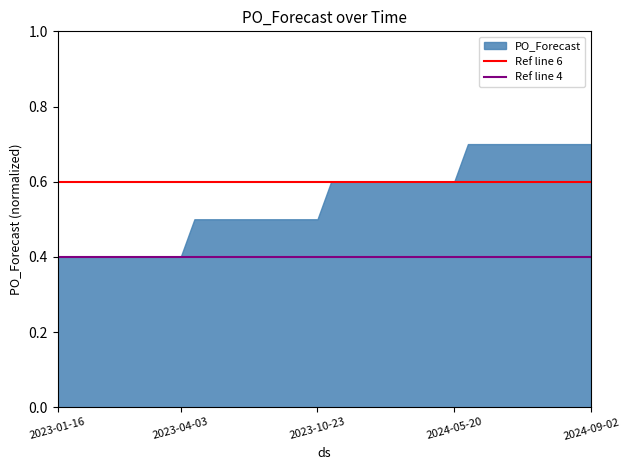

What is the maximum value shown in the chart?

0.7